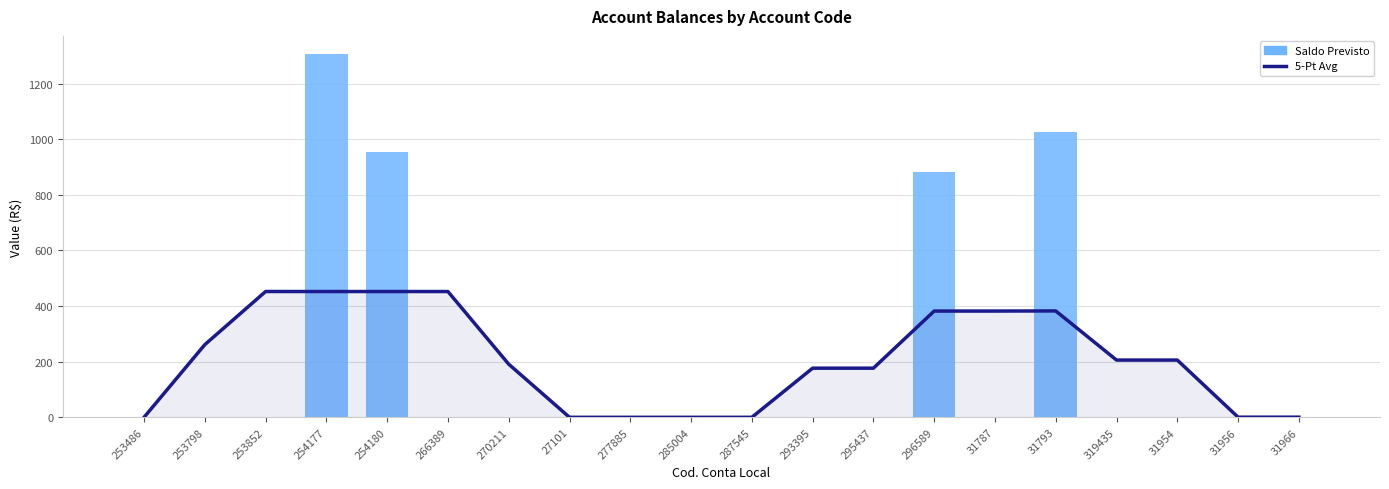

Between 287545 and 31966, which is larger?

31966